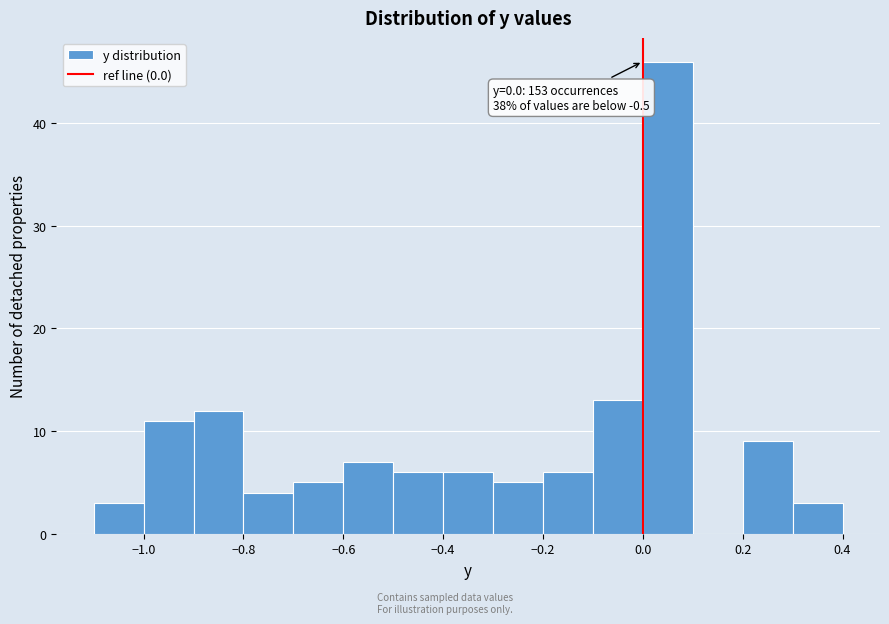

Over which range of the x-axis is the bar tallest?

0.0 to 0.1